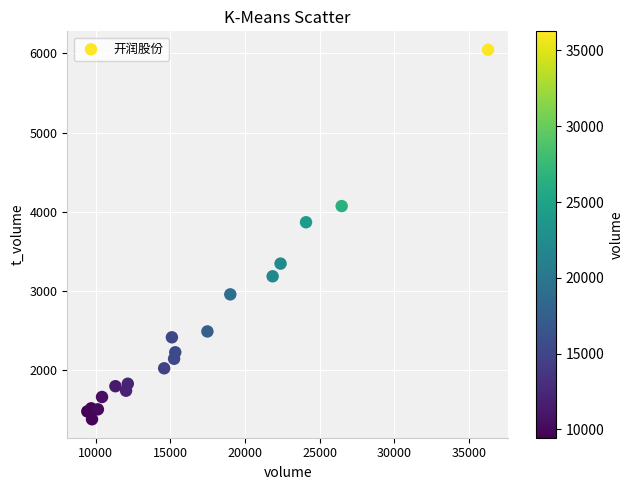

What Y value in the scatter plot is closest to 3714?

3869